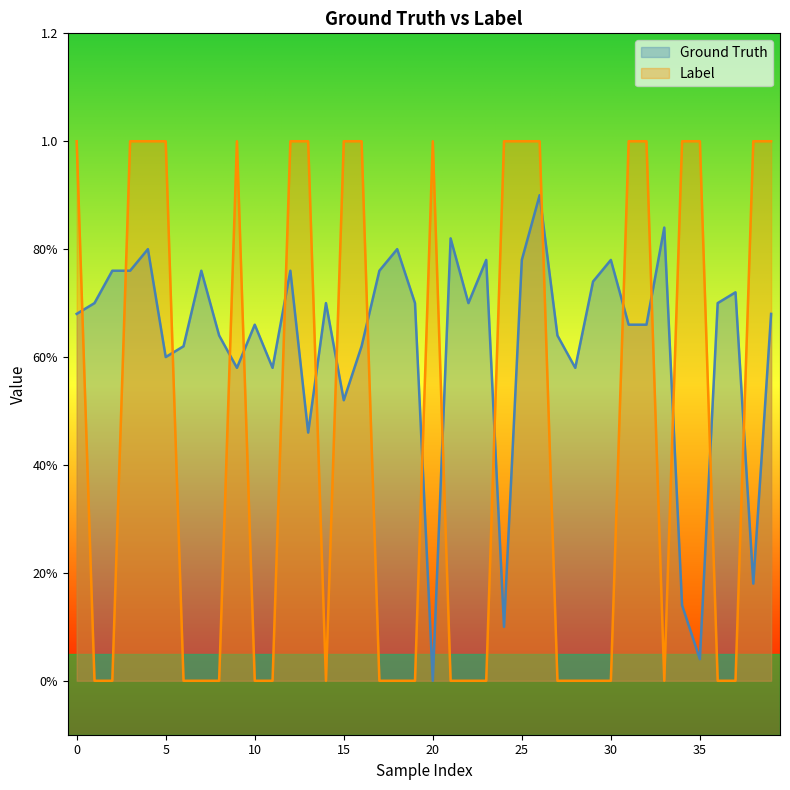

How many distinct data groups are displayed?

2